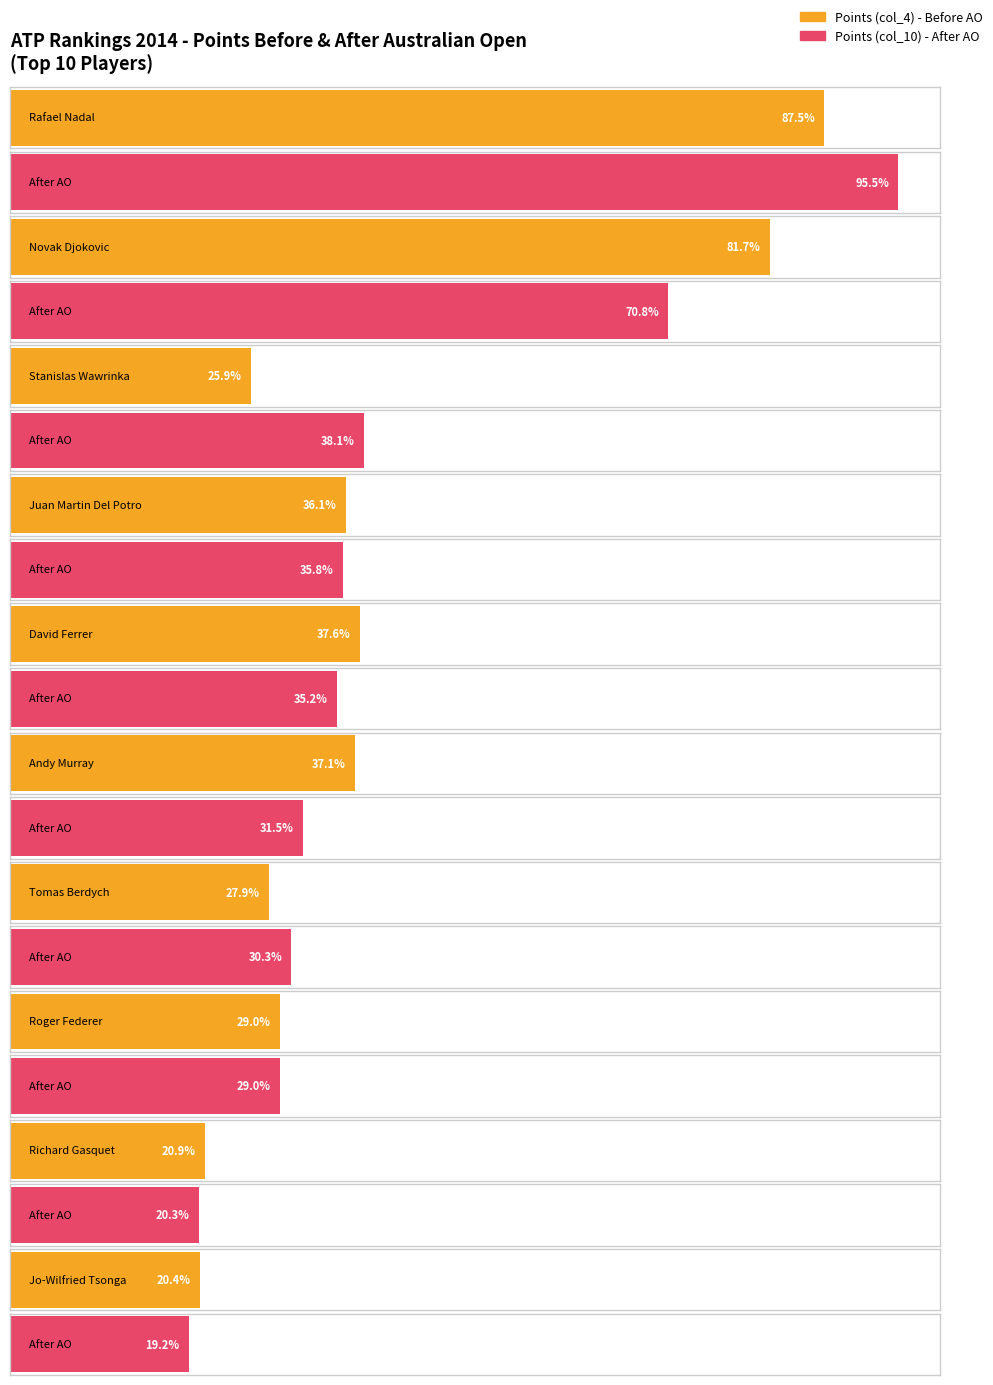

Reading left to right, what are all the values shown in this chart?

Points (col_4): Rafael Nadal=13130	Novak Djokovic=12260	Stanislas Wawrinka=3890	Juan Martin Del Potro=5415	David Ferrer=5640	Andy Murray=5560	Tomas Berdych=4180	Roger Federer=4355	Richard Gasquet=3140	Jo-Wilfried Tsonga=3065
Points (col_10): Rafael Nadal=14330	Novak Djokovic=10620	Stanislas Wawrinka=5710	Juan Martin Del Potro=5370	David Ferrer=5280	Andy Murray=4720	Tomas Berdych=4540	Roger Federer=4355	Richard Gasquet=3050	Jo-Wilfried Tsonga=2885